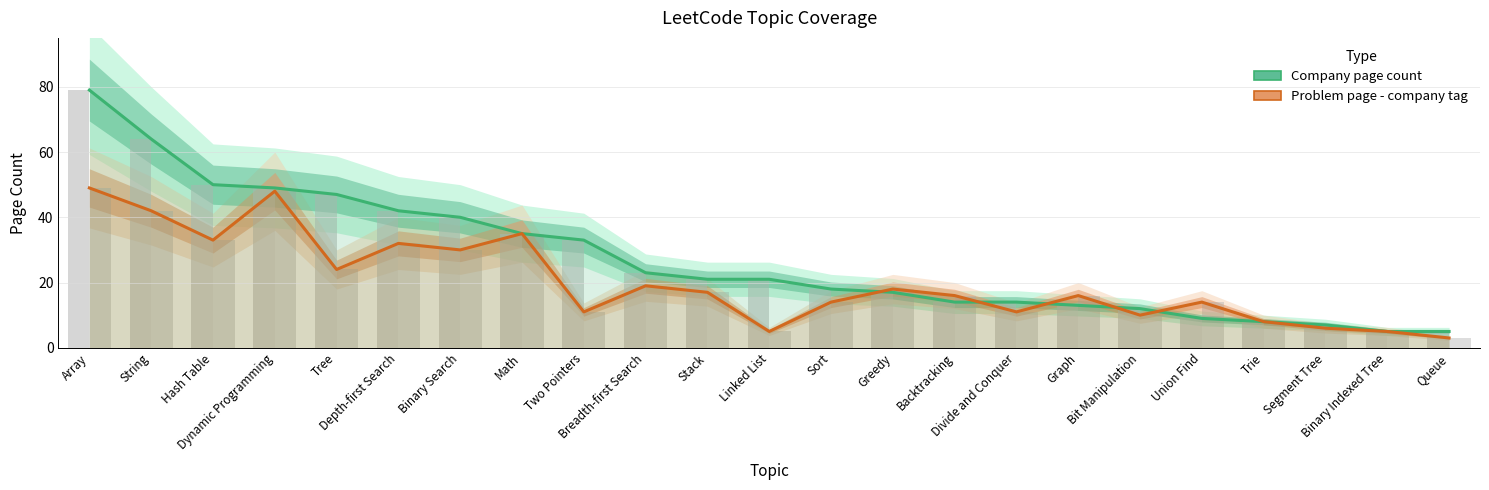

Which series has the largest total across all categories?

Company page count